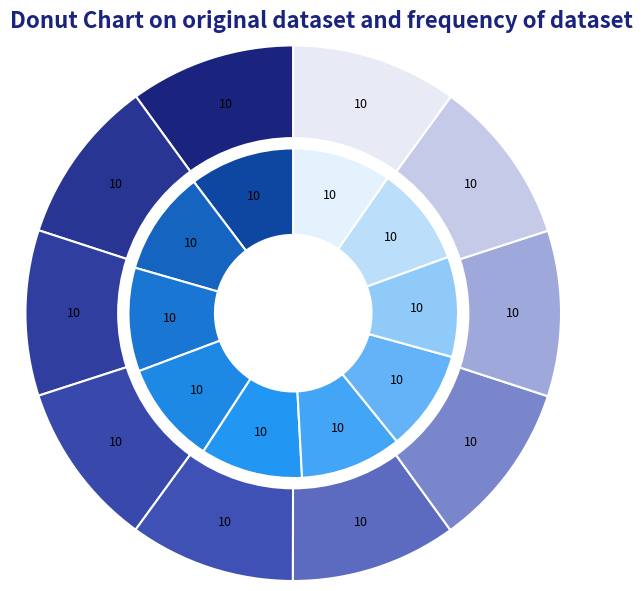

What percentage is the 2 slice, to the nearest percent?

10%